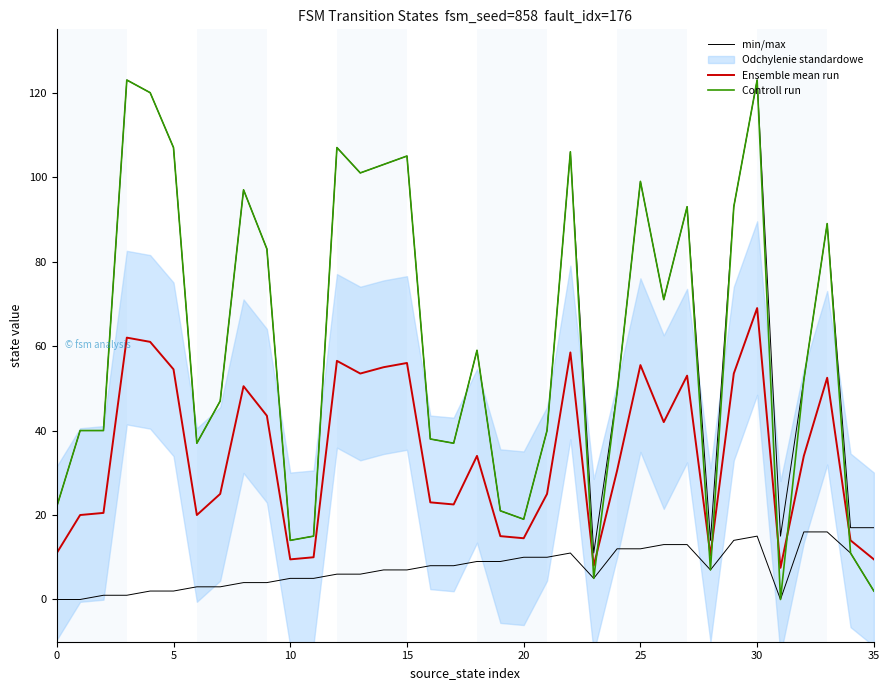

What is the difference between the second highest and second lowest values in the min/max series?

16.0